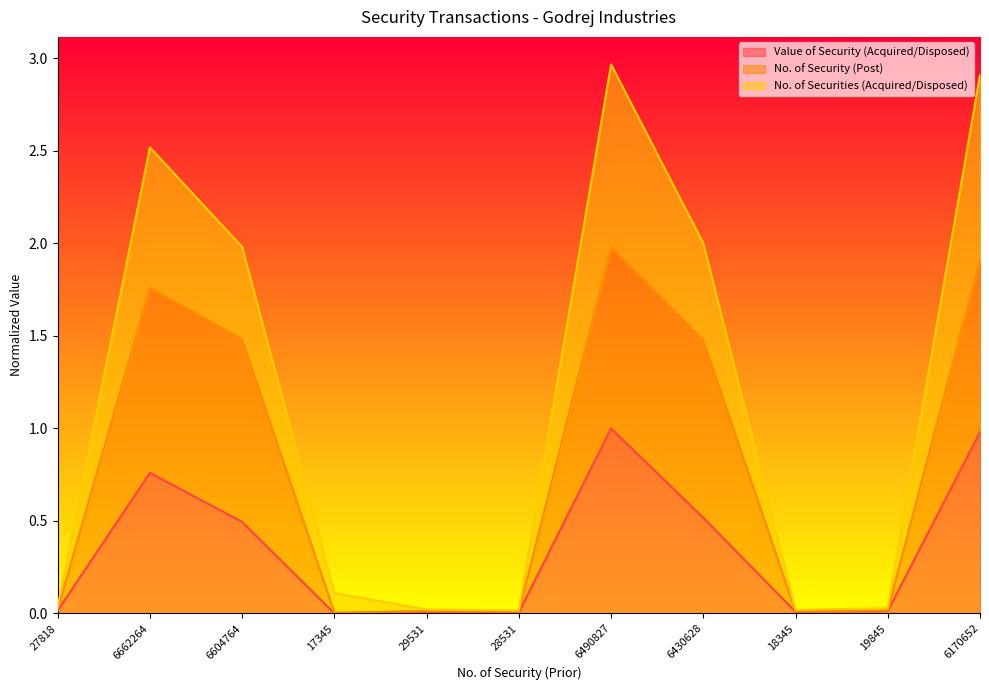

What is the label of the 11th point from the left?

6170652